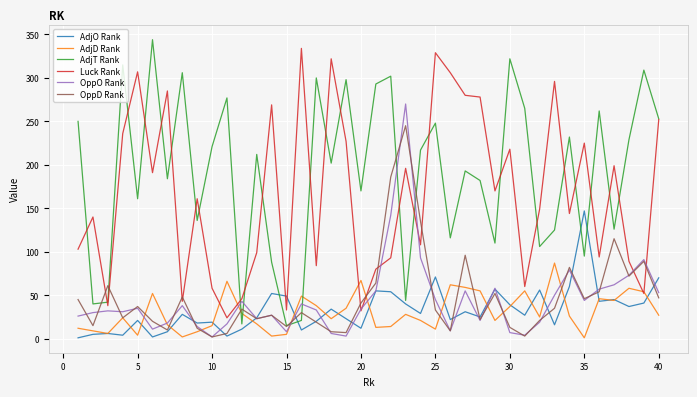

What is the maximum value shown in the chart?

344